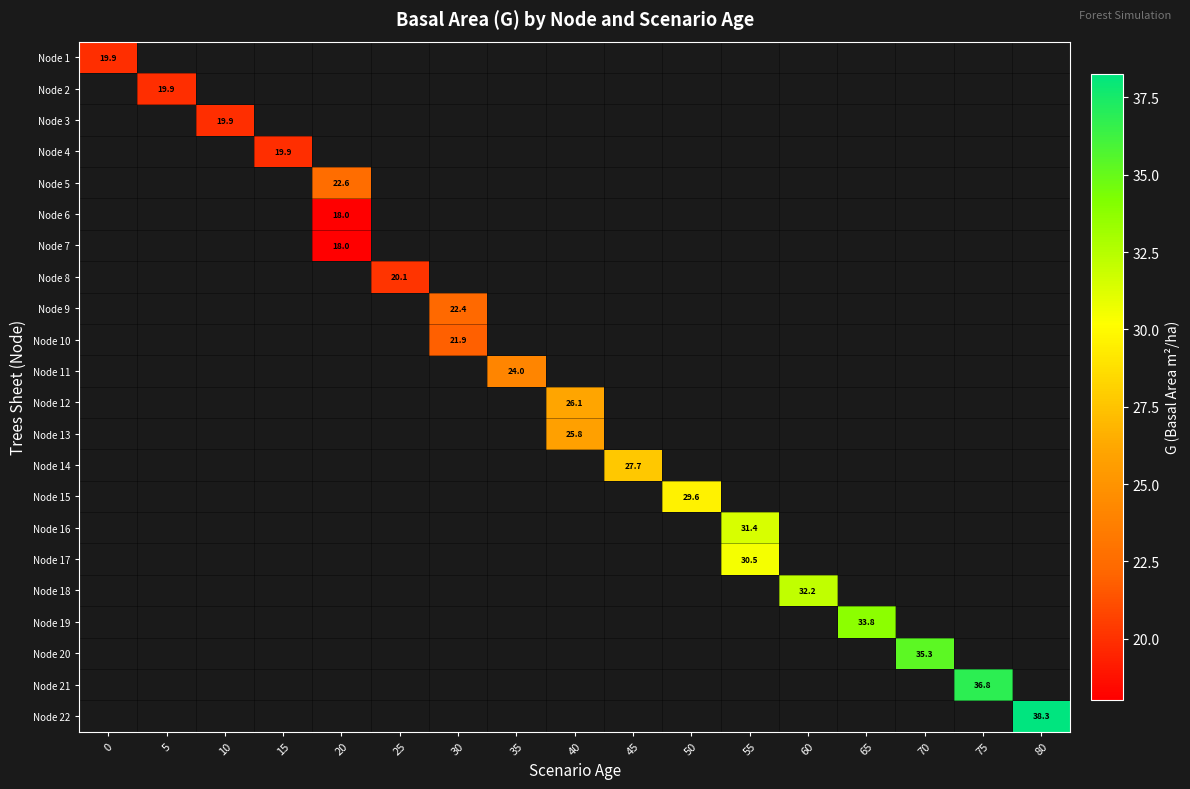

Which label corresponds to the smallest value in the chart?

20